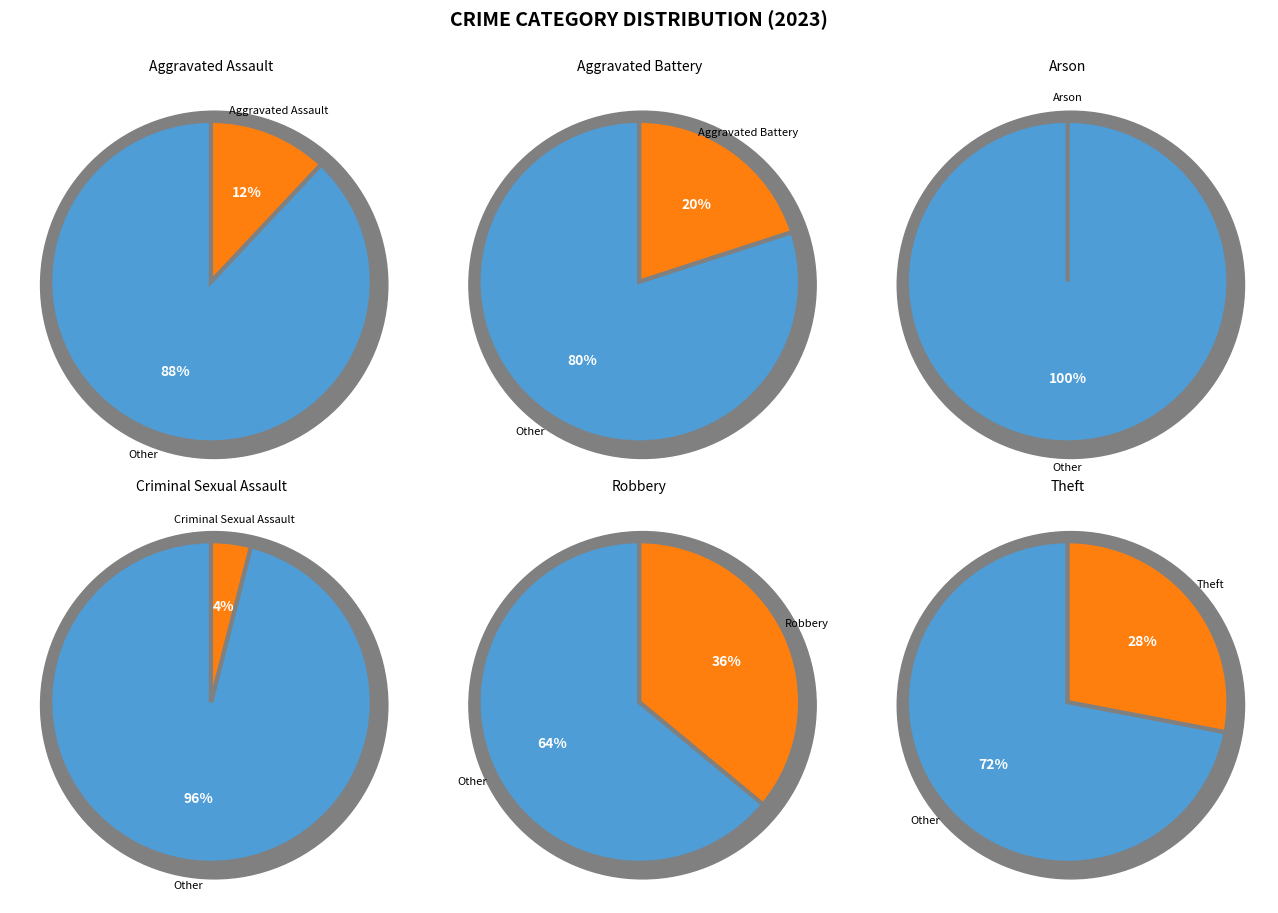

Count the number of slices in the pie.

6